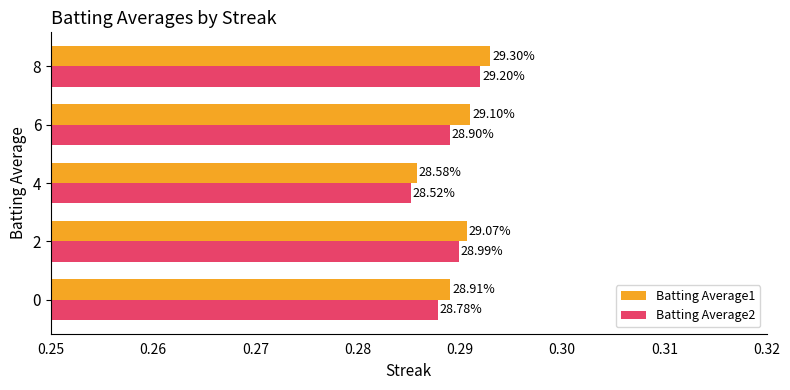

What are all the series names shown in the legend?

Batting Average1, Batting Average2